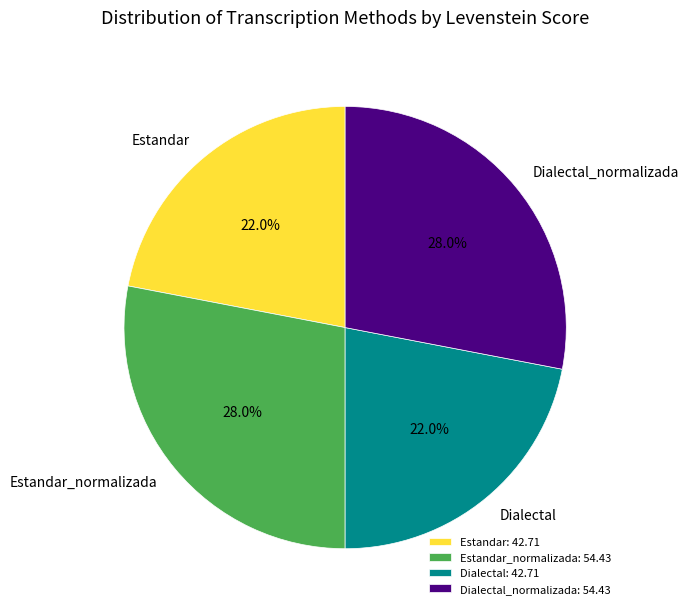

What percentage do Dialectal and Estandar_normalizada together represent?

50.0%